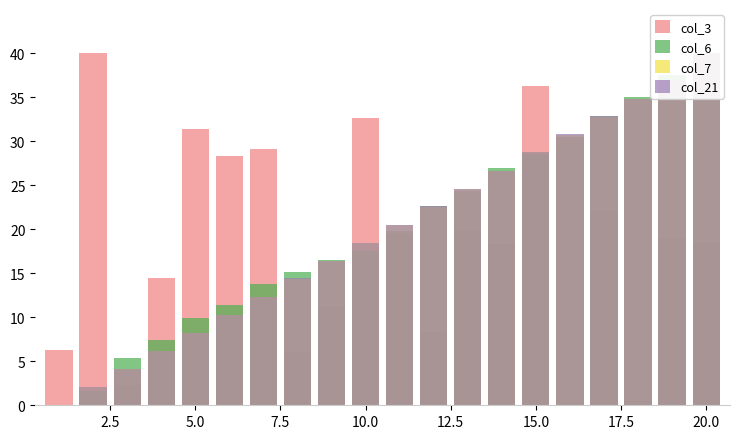

What is the greatest value displayed?

40.0